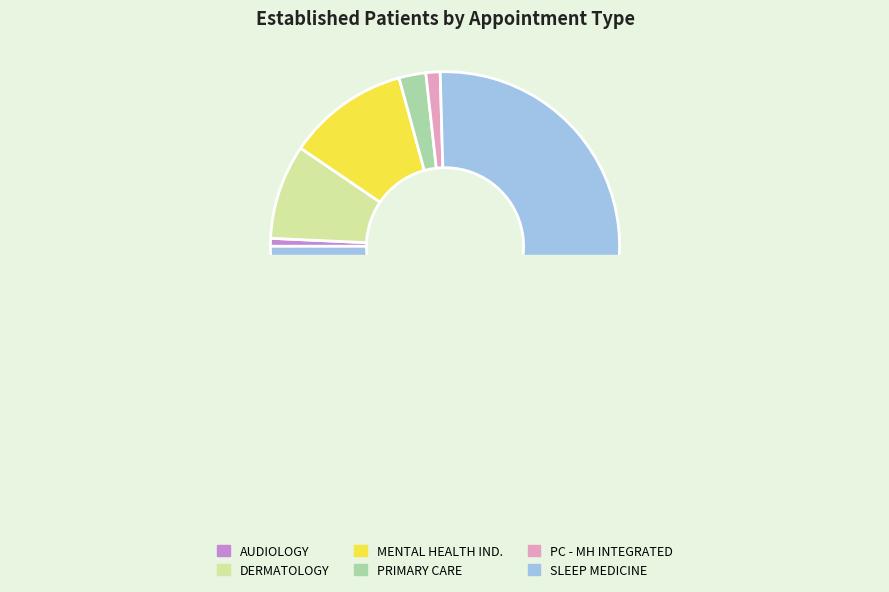

What is the largest slice in the pie chart?

SLEEP MEDICINE